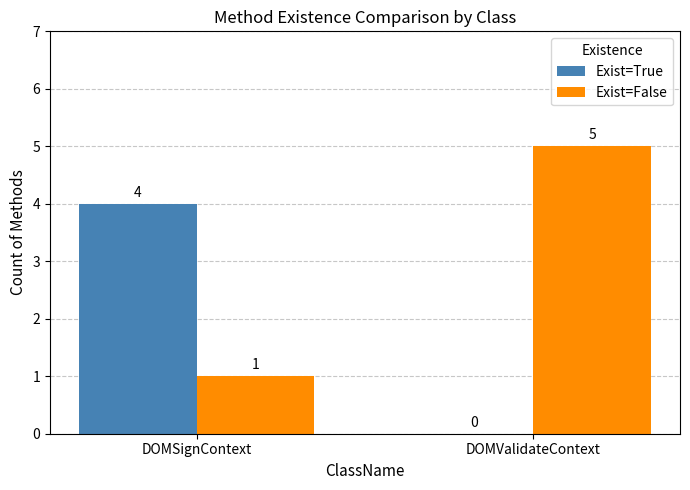

What is the difference between the Exist=True values at DOMSignContext and DOMValidateContext?

4